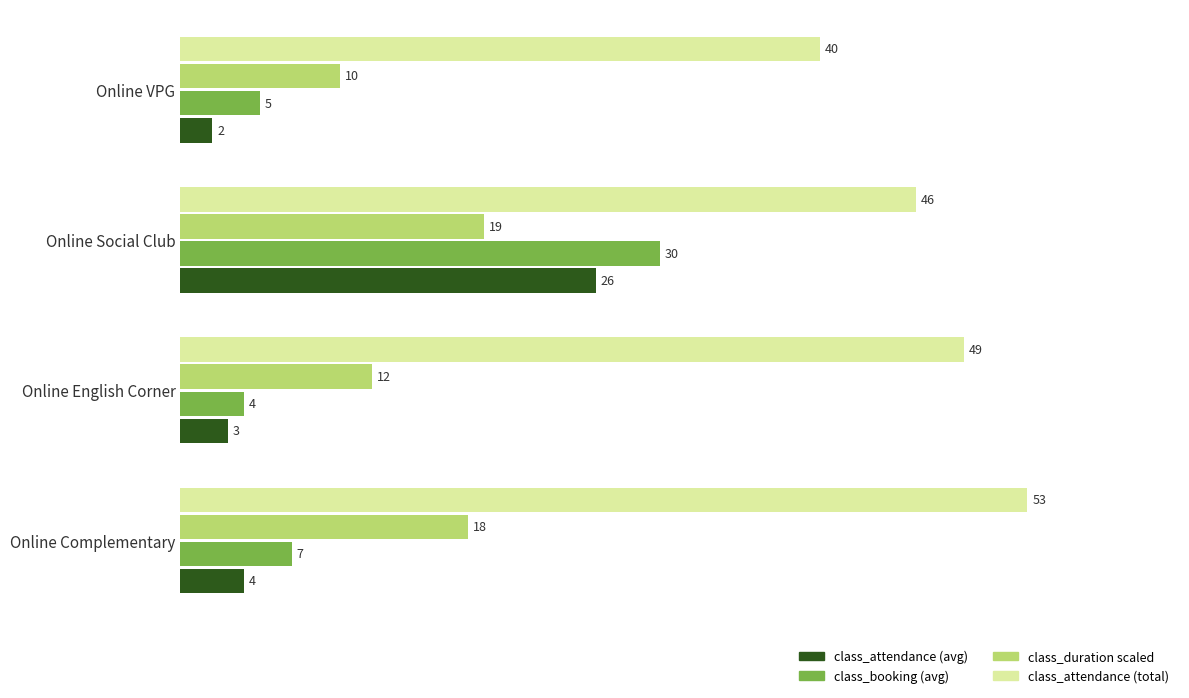

At which category does the chart reach its peak across all series?

Online Complementary